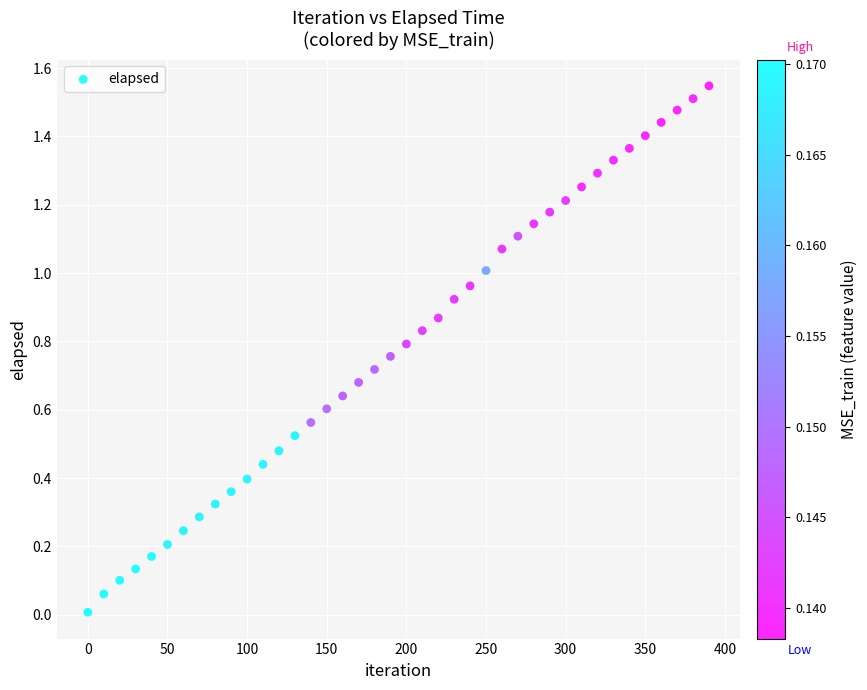

What is the range of X values (max minus min)?

390.0